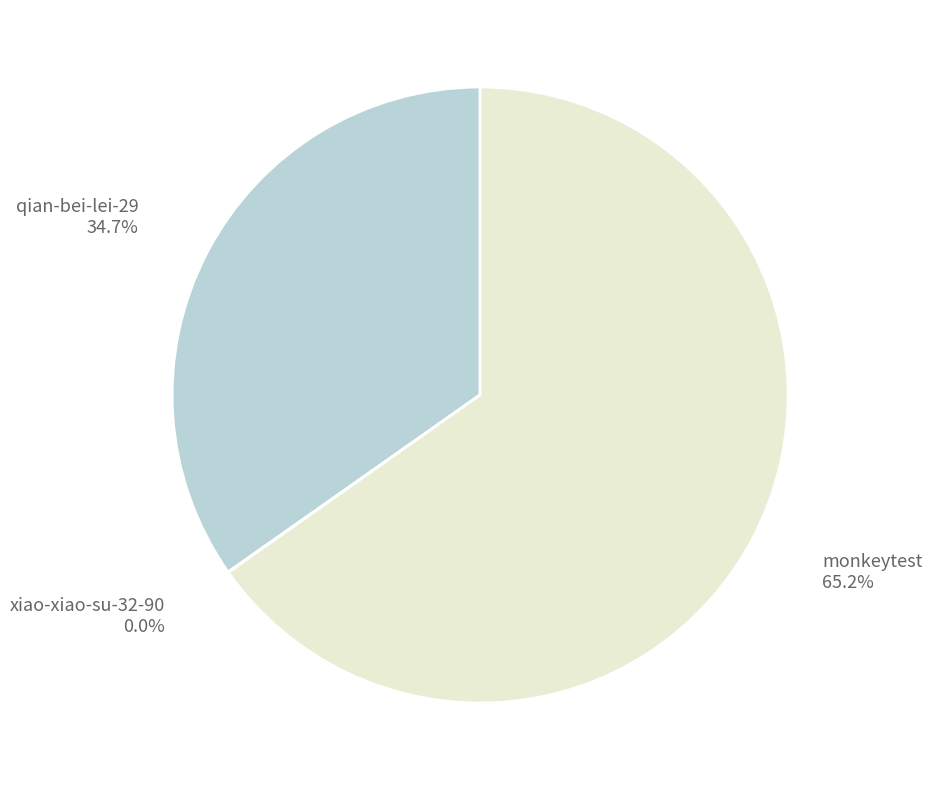

What is the largest slice in the pie chart?

monkeytest